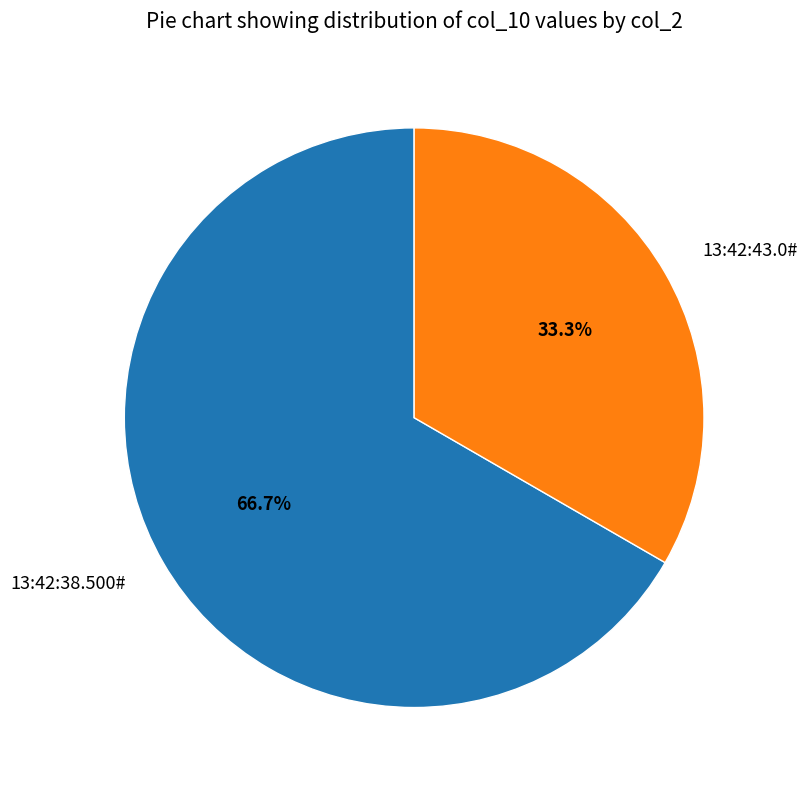

Count the number of slices in the pie.

2